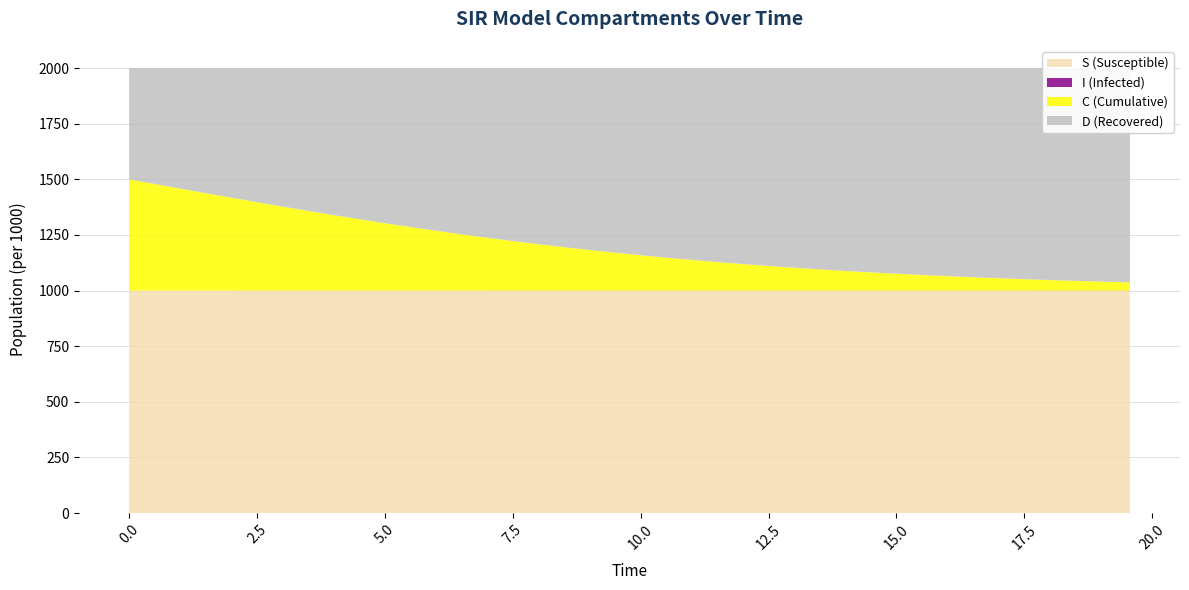

Reading left to right, list all the values displayed in this chart.

S: 1.0	1.0	1.0	1.0	1.0	1.0	1.0	1.0	1.0	1.0	1.0	1.0	1.0	1.0	1.0	1.0	1.0	1.0	1.0	1.0	1.0	1.0	1.0	1.0	1.0	1.0	1.0	1.0	1.0	1.0	1.0	1.0	1.0	1.0	1.0	1.0	1.0	1.0	1.0	1.0
I: 0.0	0.0	0.0	0.0	0.0	0.0	0.0	0.0	0.0	0.0	0.0	0.0	0.0	0.0	0.0	0.0	0.0	0.0	0.0	0.0	0.0	0.0	0.0	0.0	0.0	0.0	0.0	0.0	0.0	0.0	0.0	0.0	0.0	0.0	0.0	0.0	0.0	0.0	0.0	0.0
C: 0.5	0.5	0.5	0.4	0.4	0.4	0.4	0.4	0.3	0.3	0.3	0.3	0.3	0.3	0.2	0.2	0.2	0.2	0.2	0.2	0.2	0.1	0.1	0.1	0.1	0.1	0.1	0.1	0.1	0.1	0.1	0.1	0.1	0.1	0.1	0.1	0.0	0.0	0.0	0.0
D: 0.5	0.5	0.5	0.6	0.6	0.6	0.6	0.6	0.7	0.7	0.7	0.7	0.7	0.7	0.8	0.8	0.8	0.8	0.8	0.8	0.8	0.9	0.9	0.9	0.9	0.9	0.9	0.9	0.9	0.9	0.9	0.9	0.9	0.9	0.9	0.9	1.0	1.0	1.0	1.0